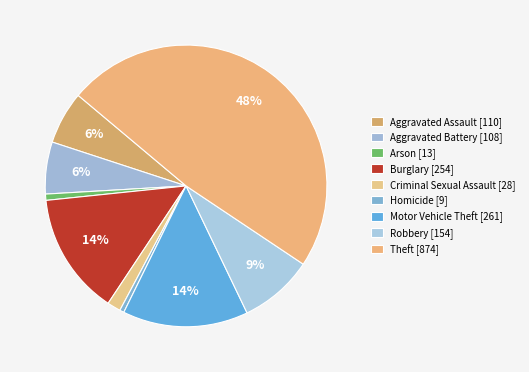

Count the number of slices in the pie.

9